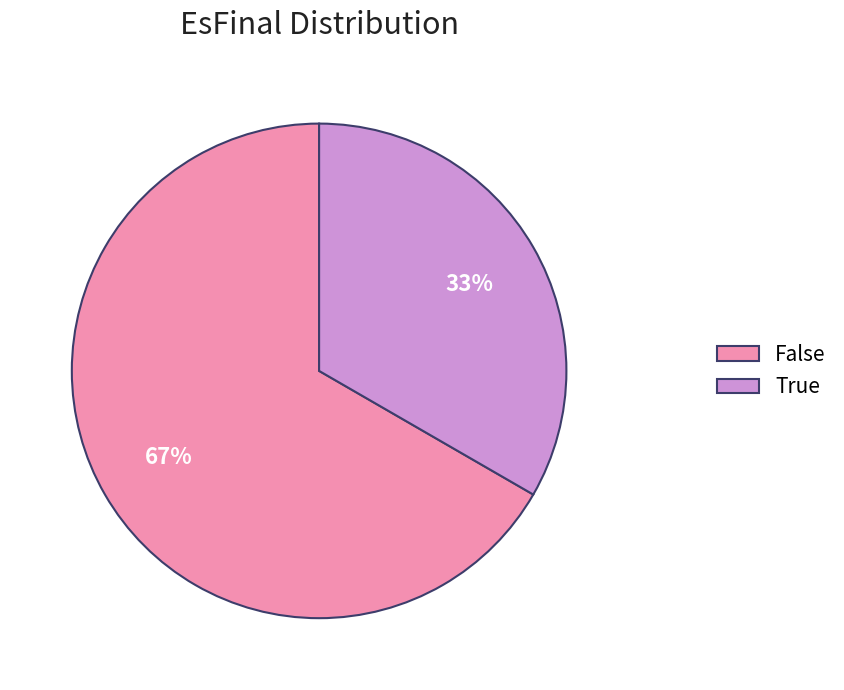

Count the number of slices in the pie.

2